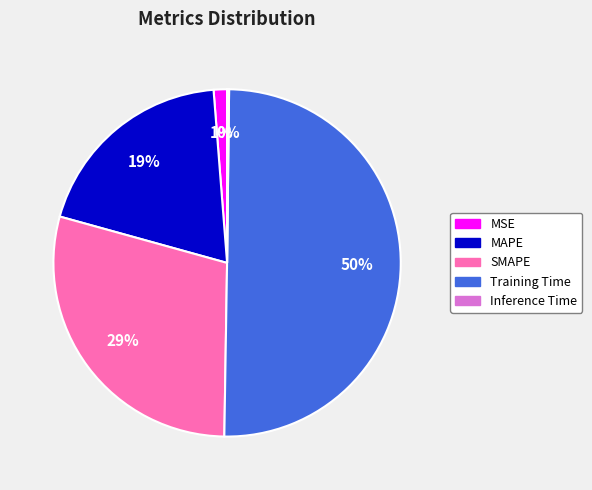

Combined, do Training Time and MSE account for over 50%?

Yes